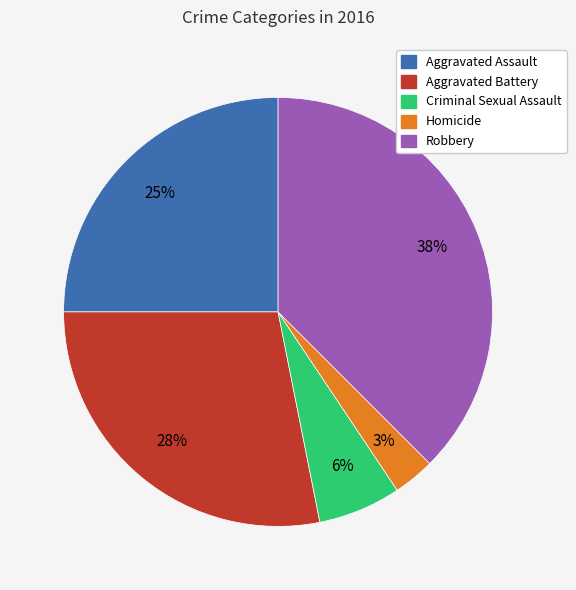

Do Aggravated Battery and Homicide together represent more than half of the pie?

No